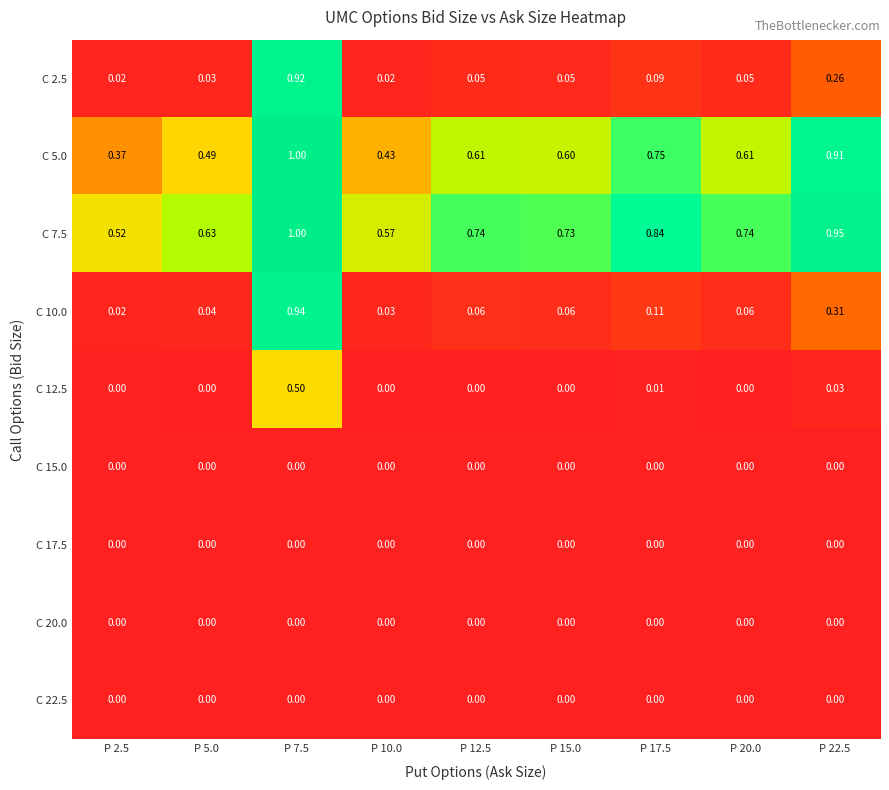

Is the value of C 10.0 at P 17.5 greater than the value of C 5.0 at P 2.5?

No